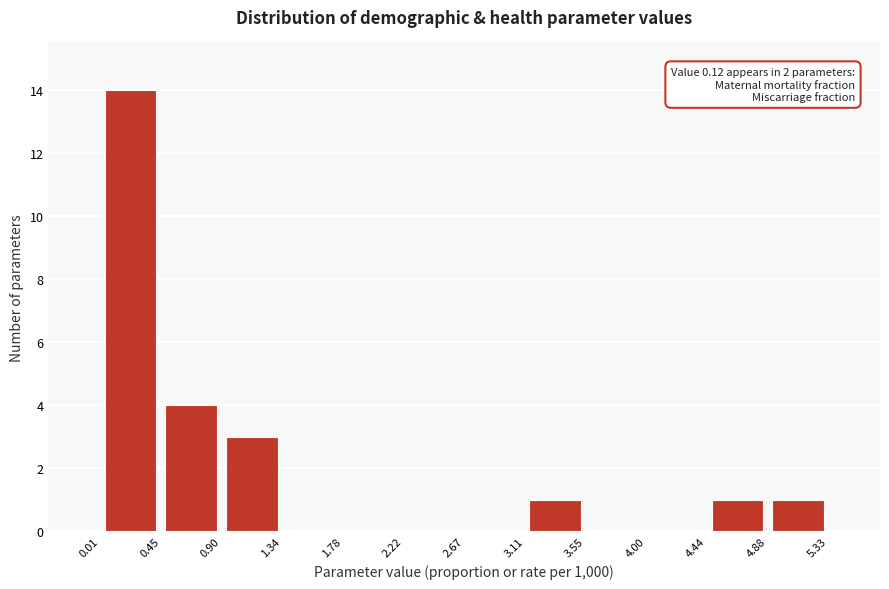

Which range on the x-axis has the tallest bar?

0.01 to 0.45